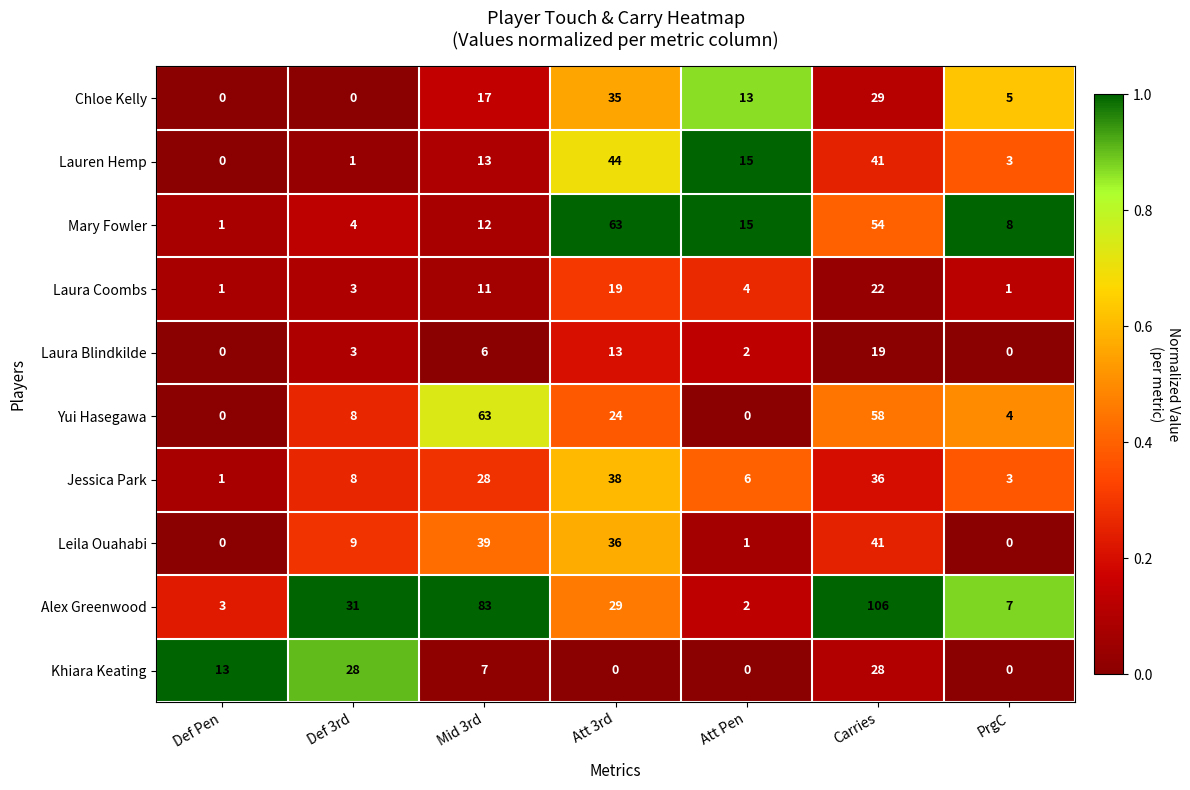

Which category has the highest value across all series?

Carries